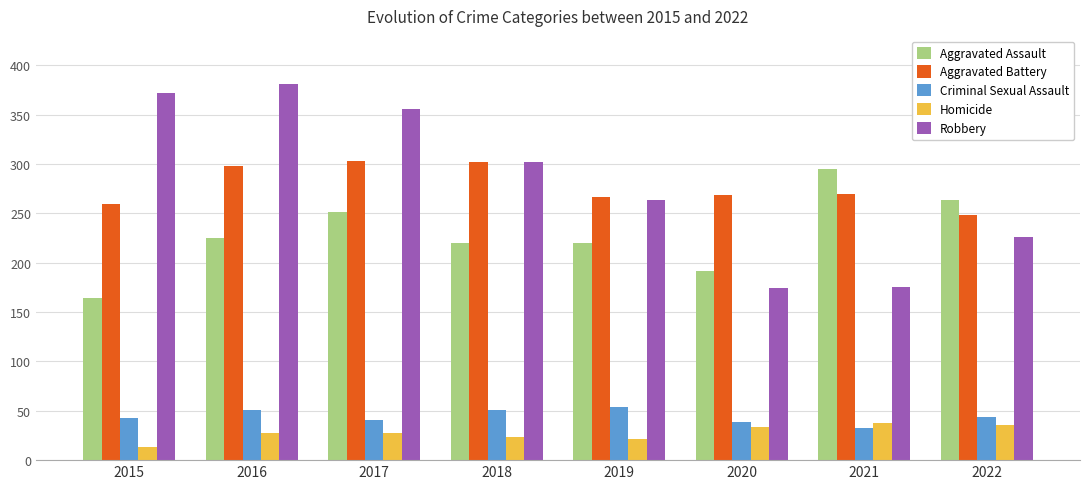

What is the maximum value for Aggravated Assault?

295